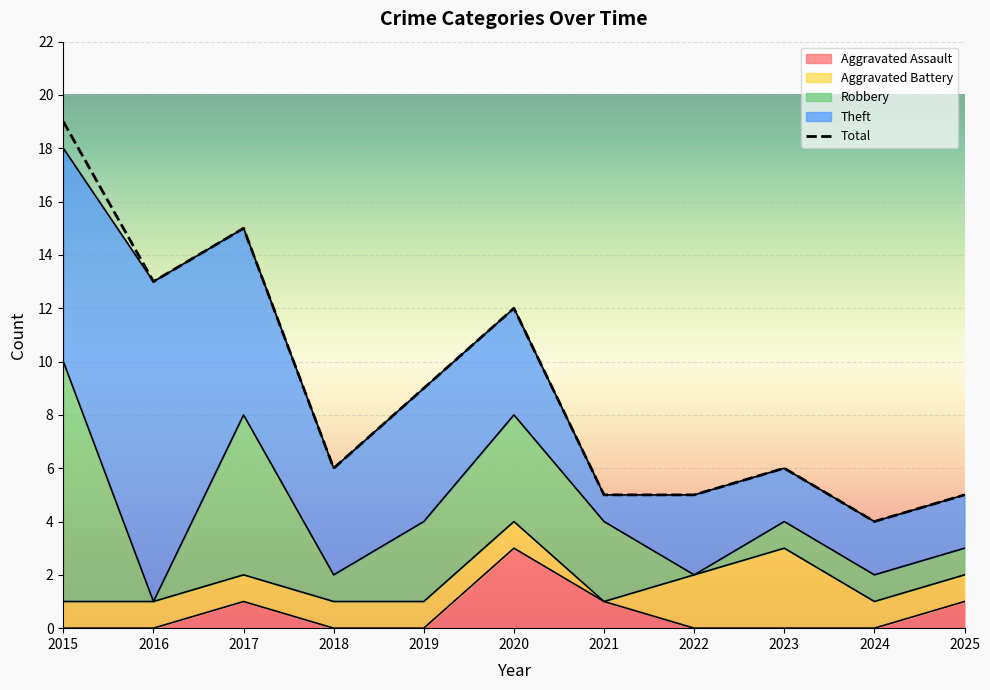

The Aggravated Assault series shows 0 at 2018. True or false?

True